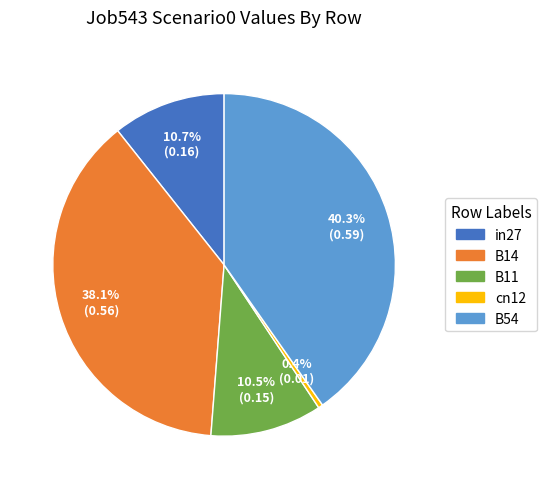

How much of the chart is everything except in27?

89.3%